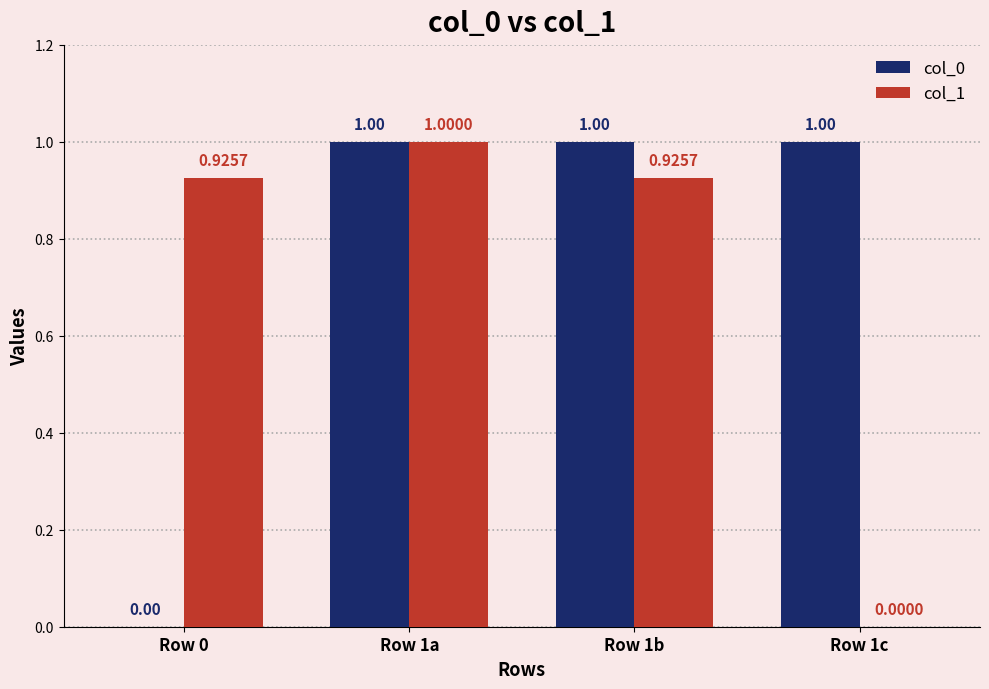

What is the average value of the col_1 series?

0.7